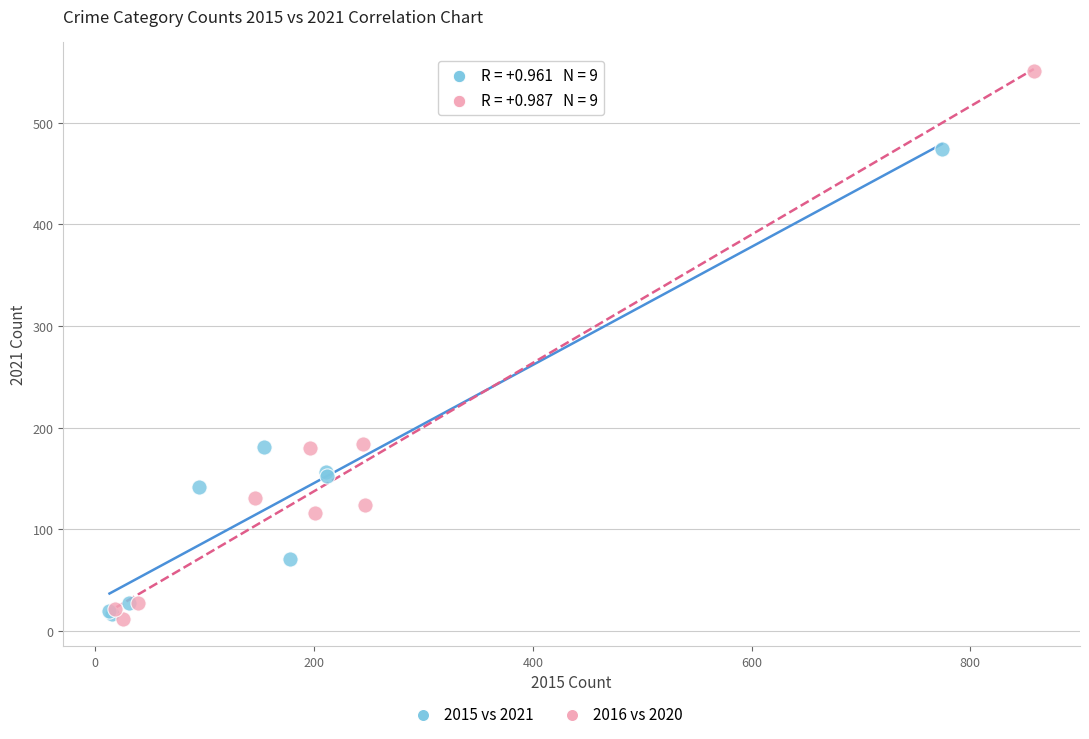

Which series has the widest spread of Y values?

2016 vs 2020